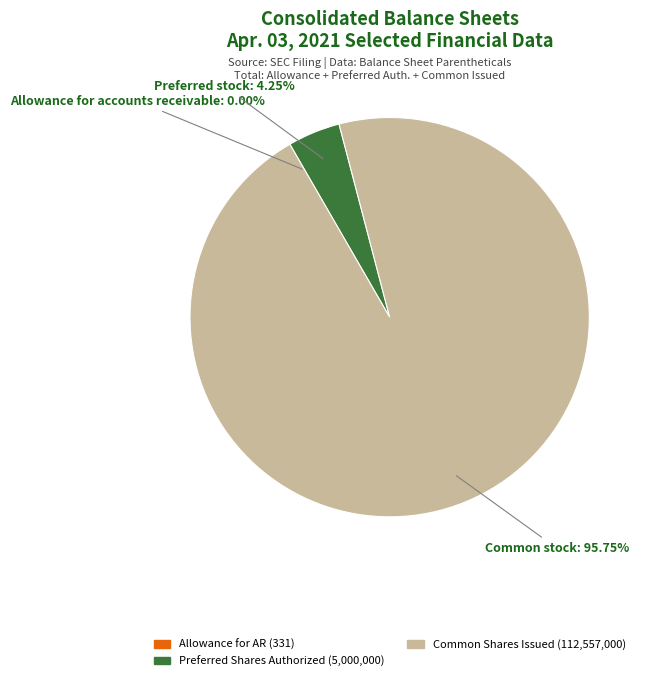

Is there any slice that represents more than half of the pie?

Yes